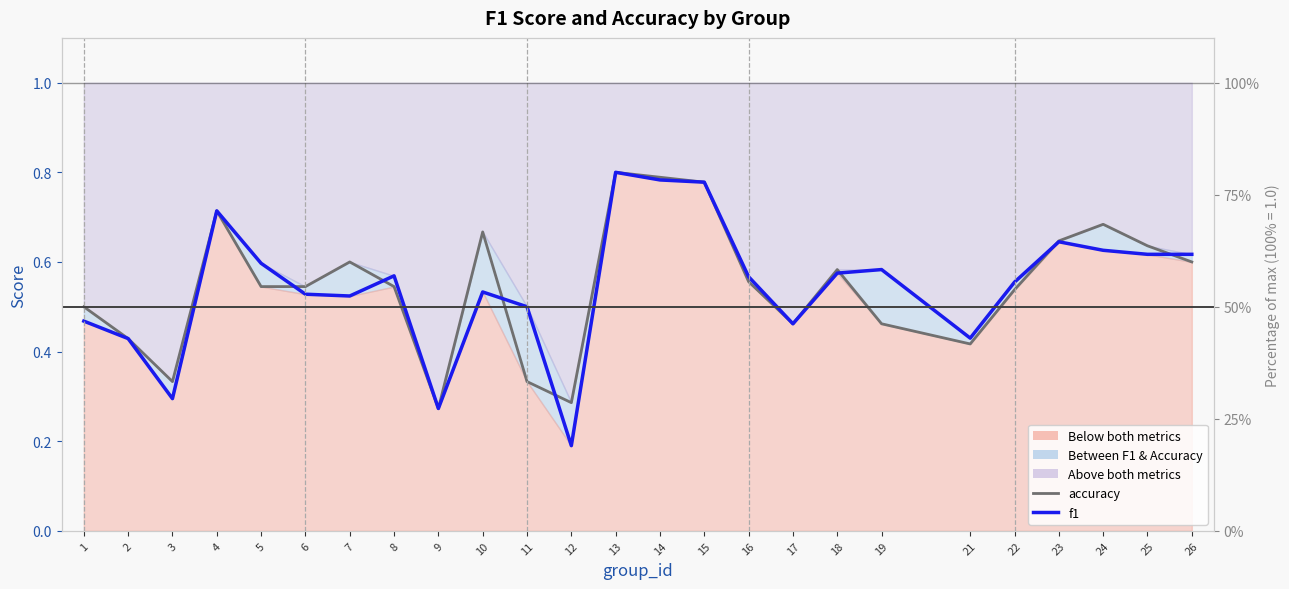

Is it true that accuracy equals 0.5 at 1?

True